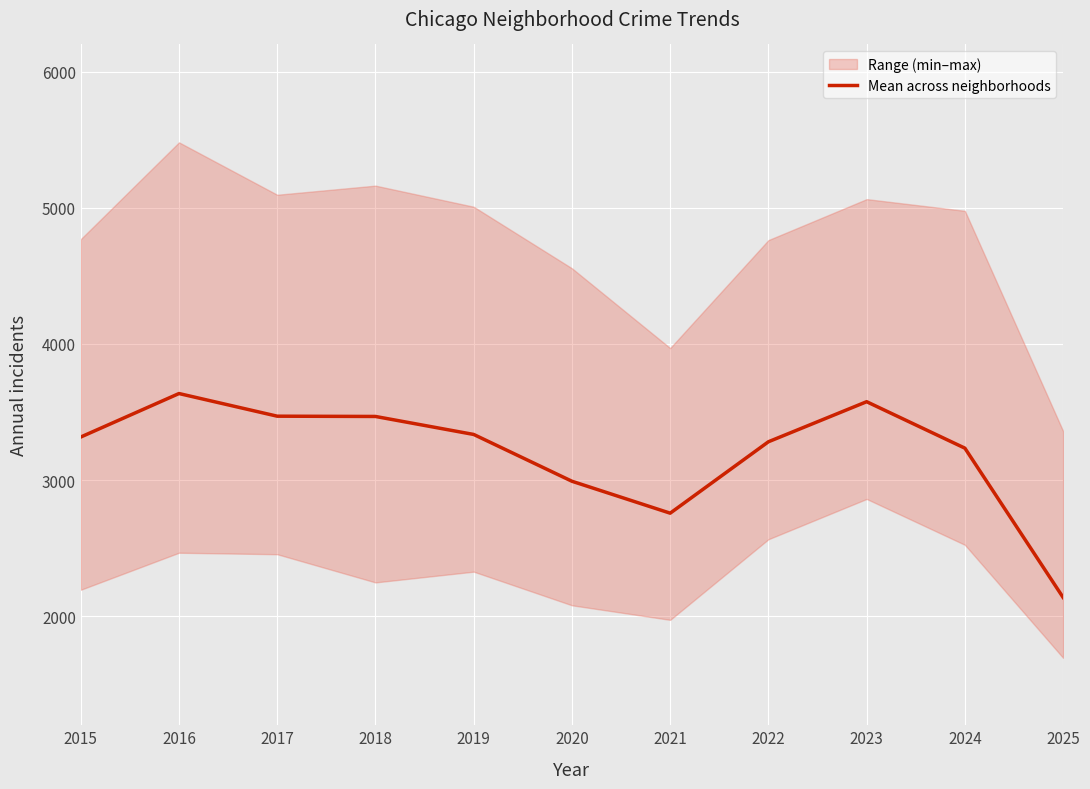

List the labels in order of value, largest first.

2016, 2023, 2017, 2018, 2019, 2015, 2022, 2024, 2020, 2021, 2025